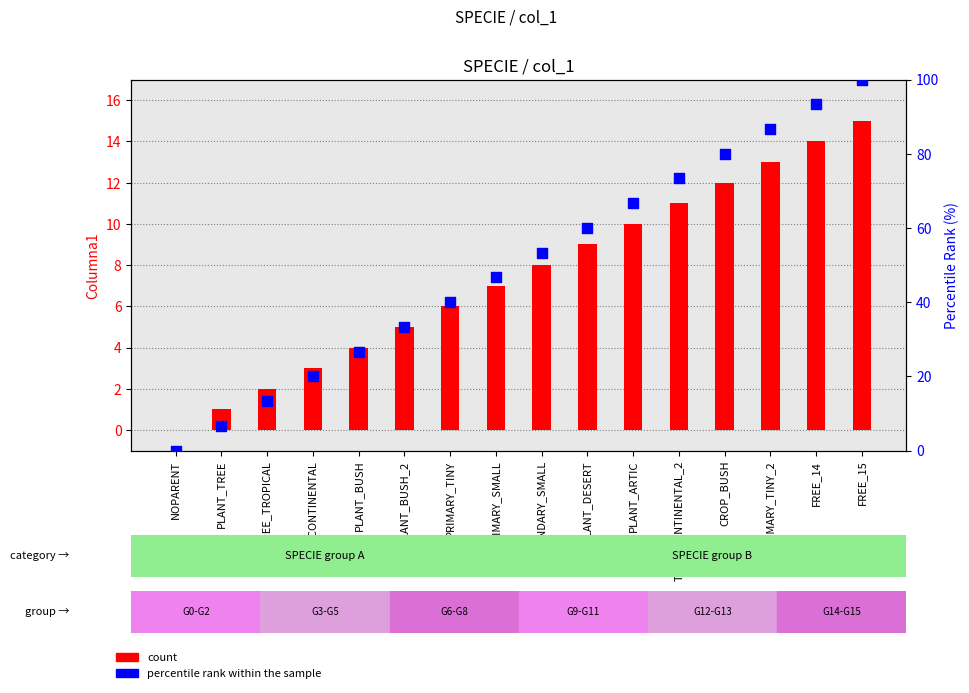

At which category is the sum across all series the highest?

FREE_15